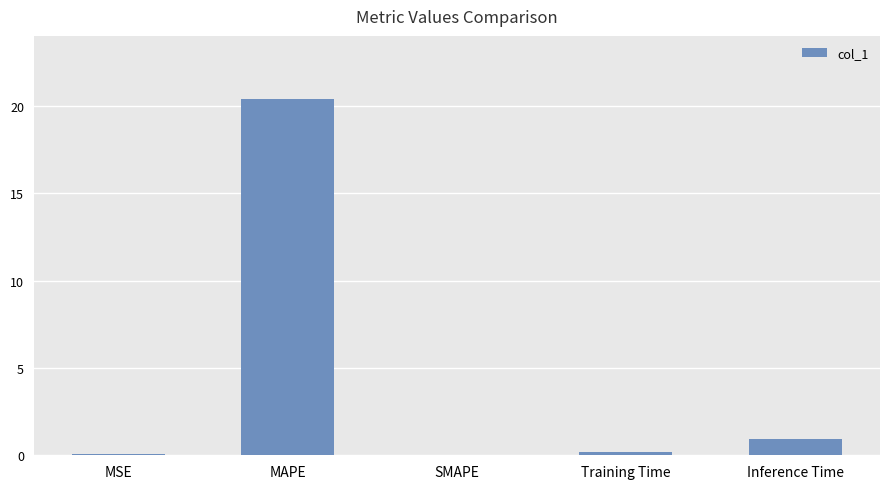

The value at MAPE is 20.4. True or false?

True